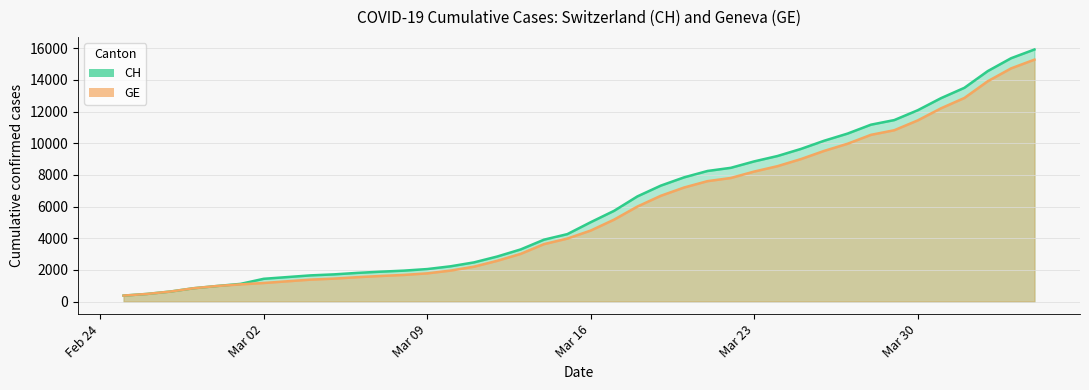

Between 2020-03-07 and 2020-03-14, which series saw the biggest shift?

CH